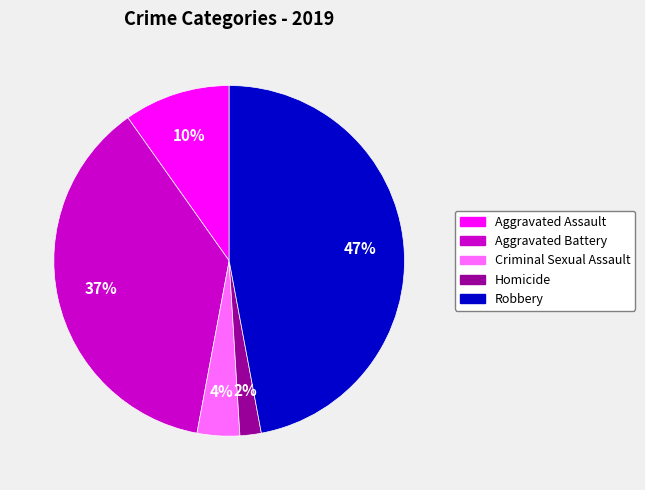

To the nearest percent, what is the combined percentage of Aggravated Battery and Aggravated Assault?

47%